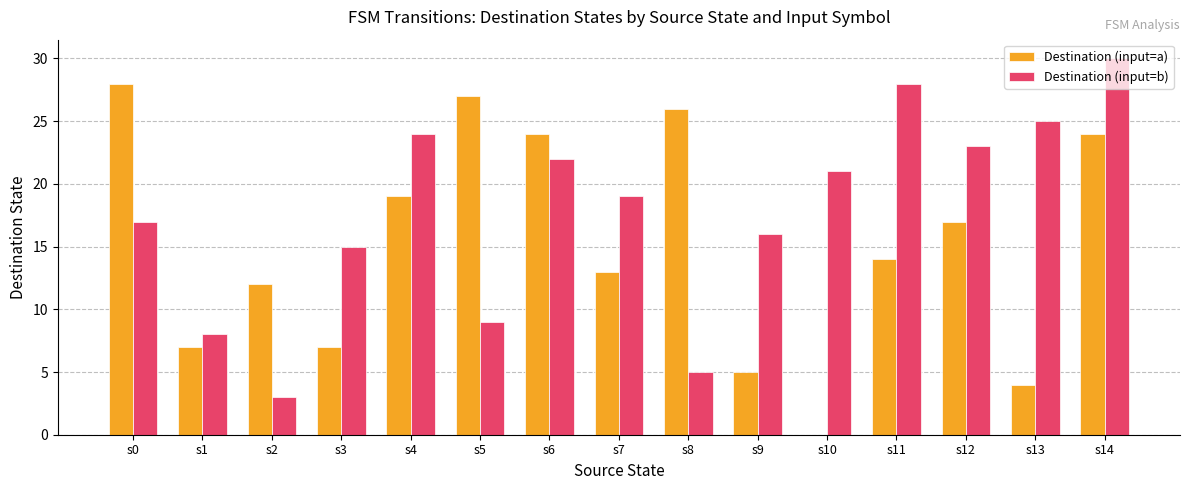

Which series has the largest total across all categories?

Destination (input=b)